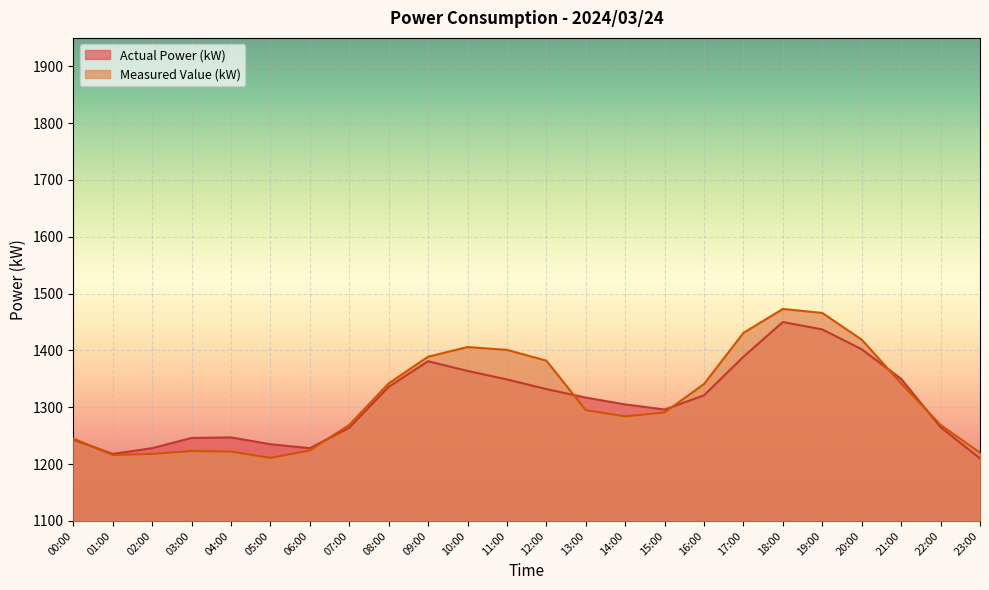

Is it true that Measured Value (kW) equals 1211 at 05:00?

True